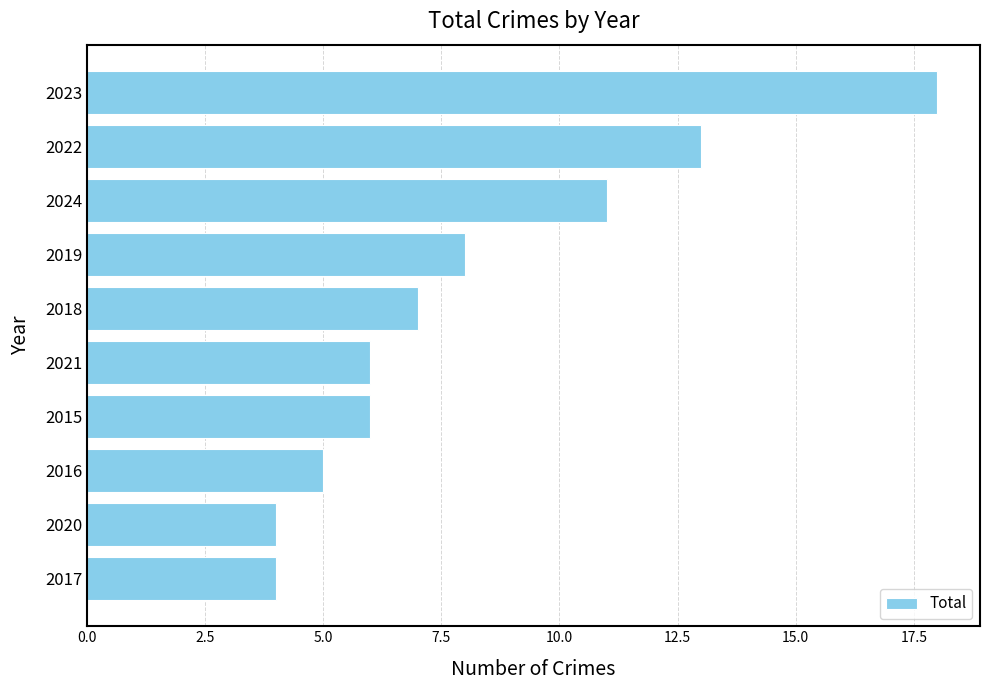

What is the label of the 10th bar from the top?

2017